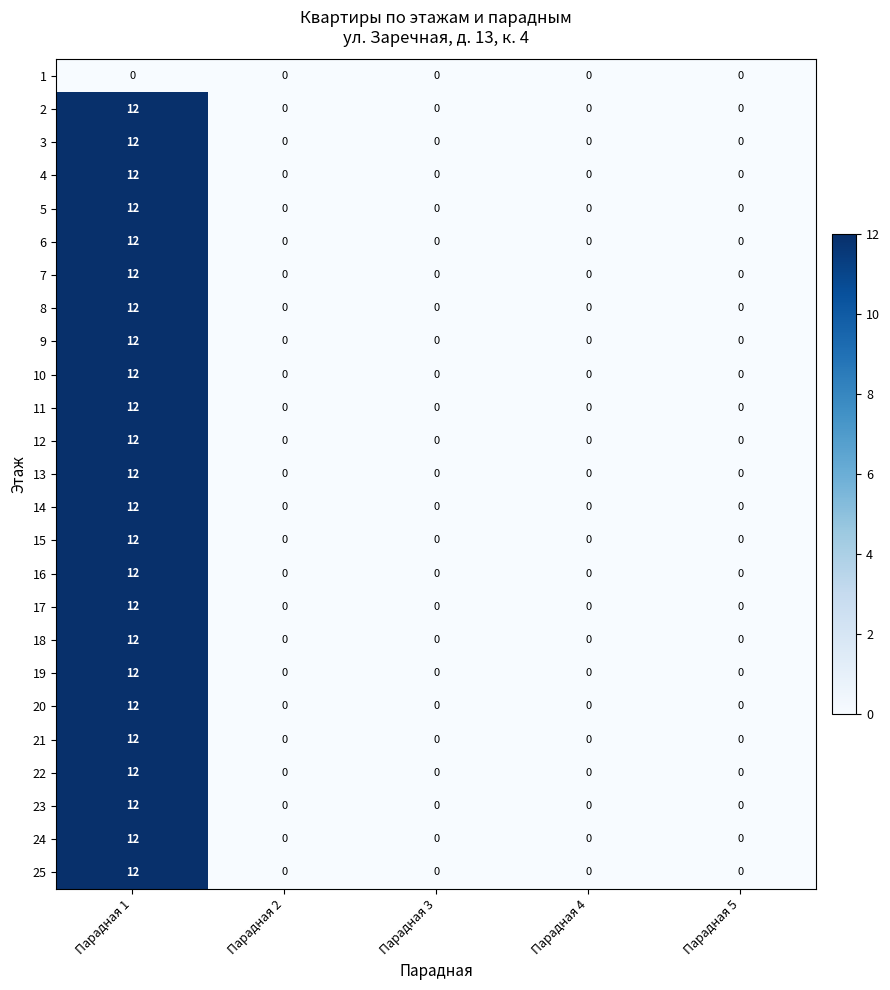

The value of 14 at Парадная 1 is 5. True or false?

False